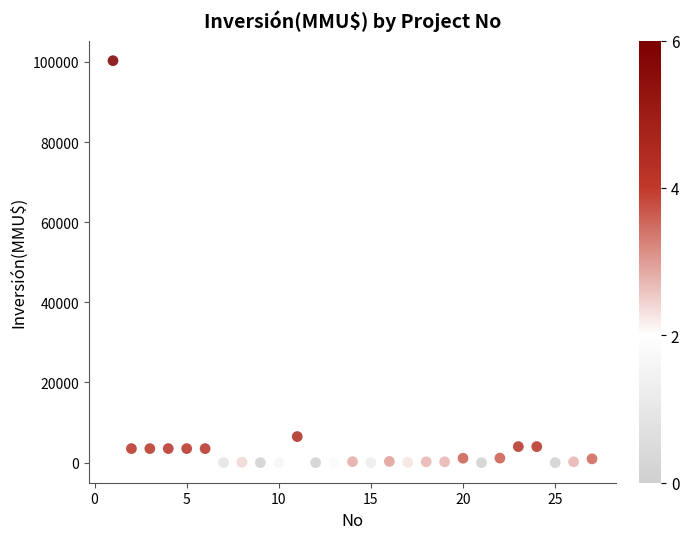

What Y value in the scatter plot is closest to 50160?

6500